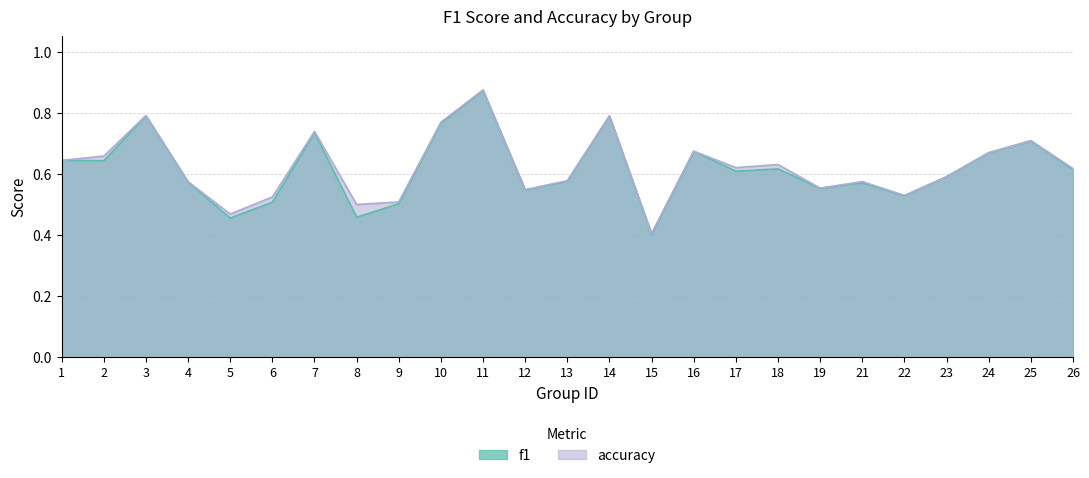

True or false: accuracy and f1 intersect in this chart.

False